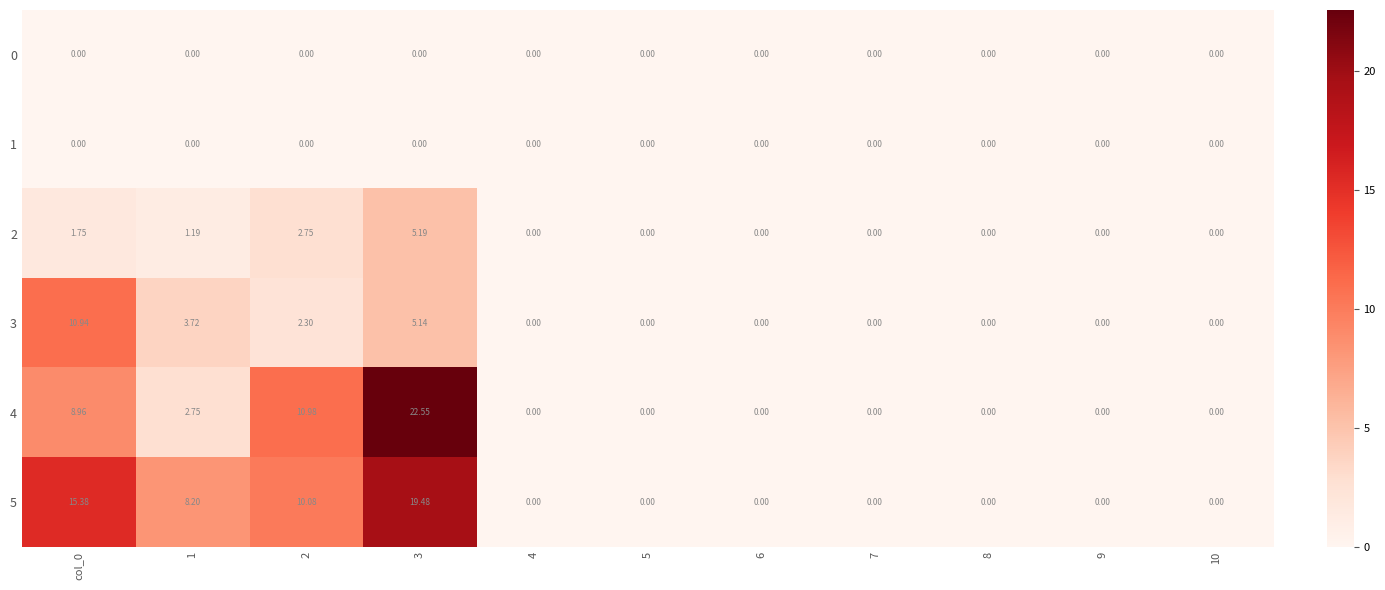

At which category is the sum across all series the highest?

3